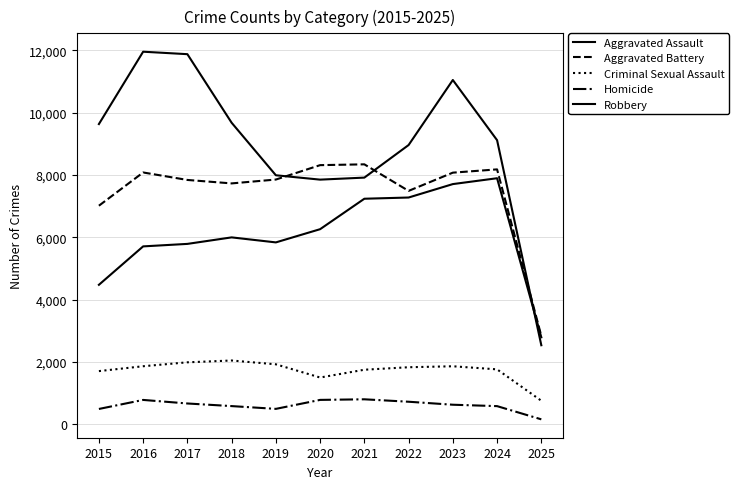

Count the number of data series in this chart.

5